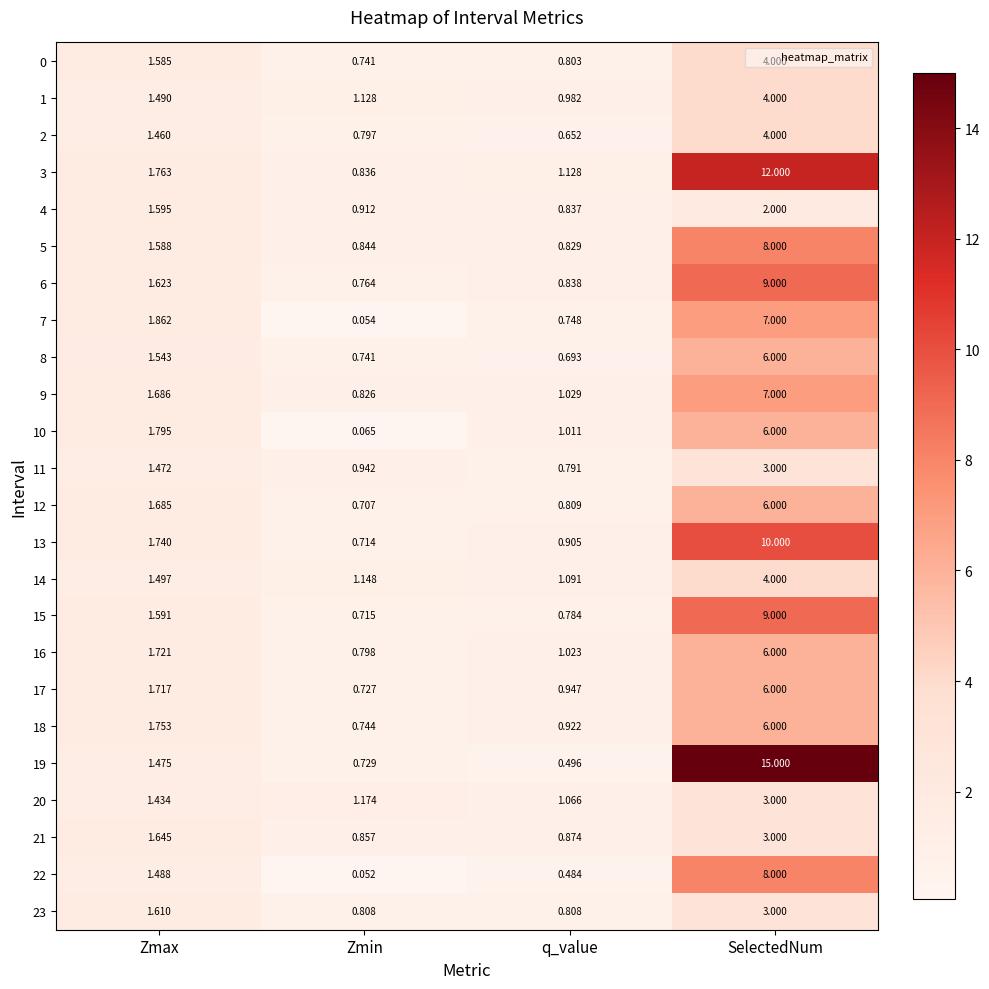

How many categories are shown in the chart?

4